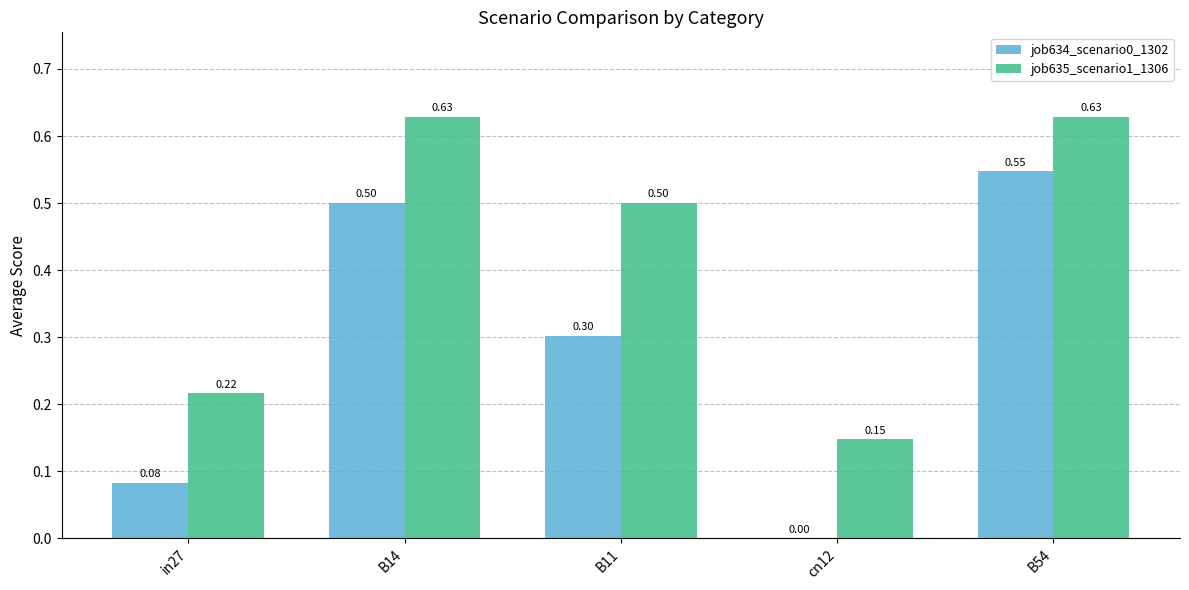

At which label is job635_scenario1_1306 closest to 0?

cn12